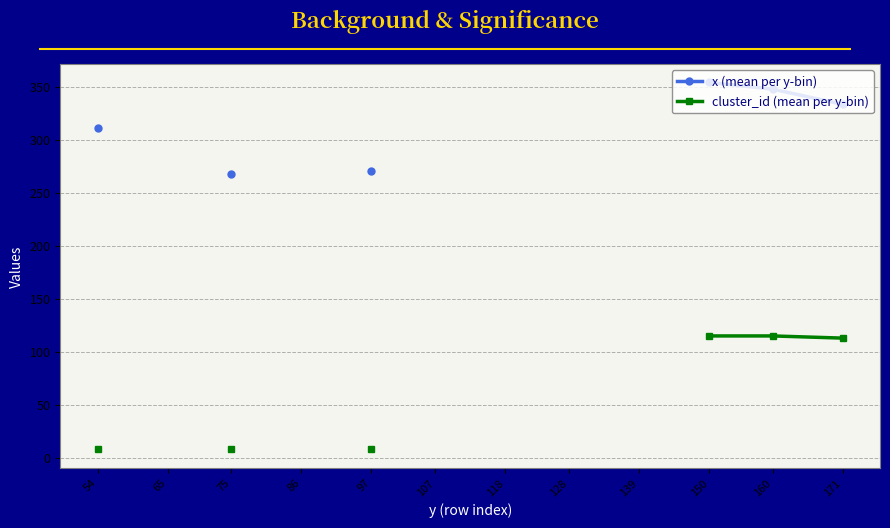

List the series in order of their peak value, lowest first.

cluster_id (mean per y-bin), x (mean per y-bin)